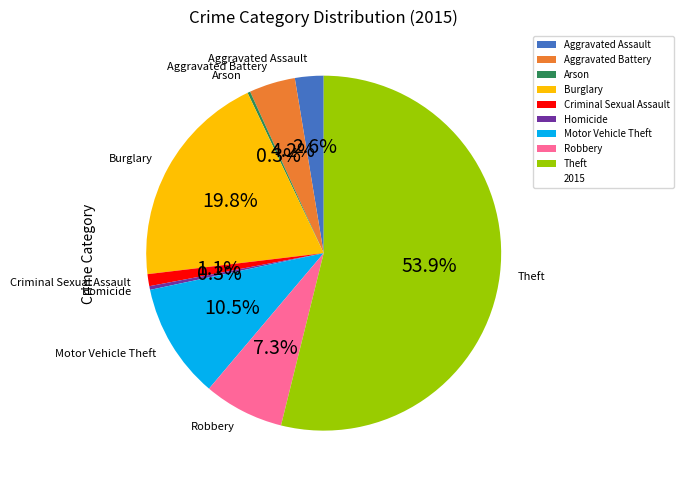

Which has a higher value, Burglary or Criminal Sexual Assault?

Burglary